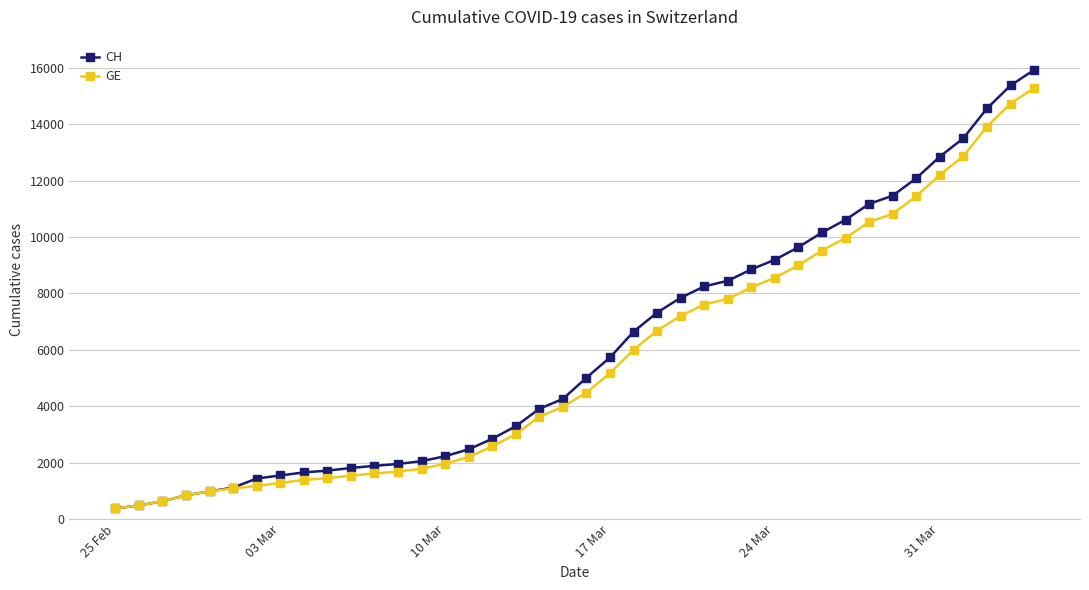

What is the maximum value shown in the chart?

15926